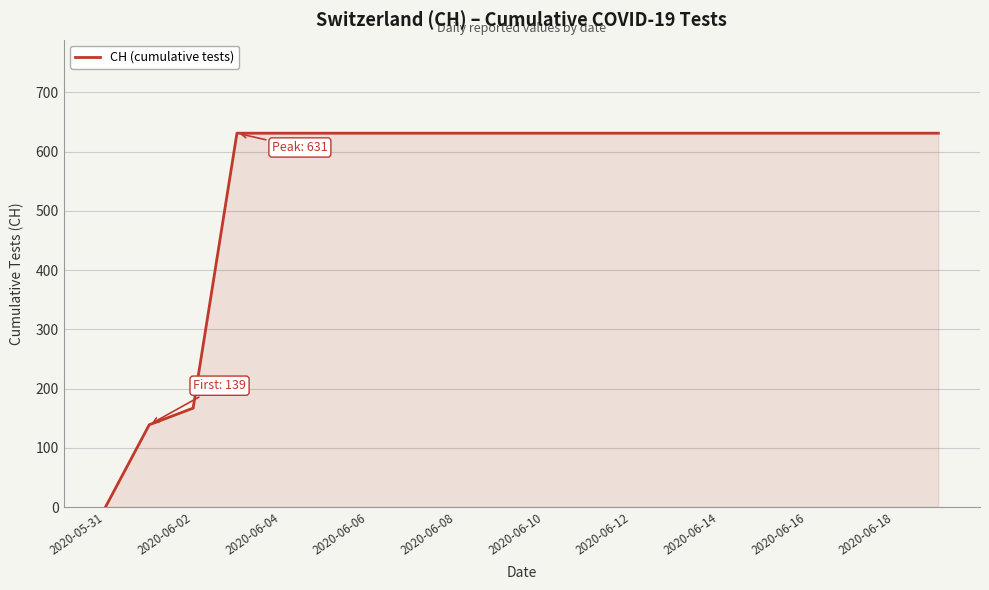

What is the maximum value shown in the chart?

631